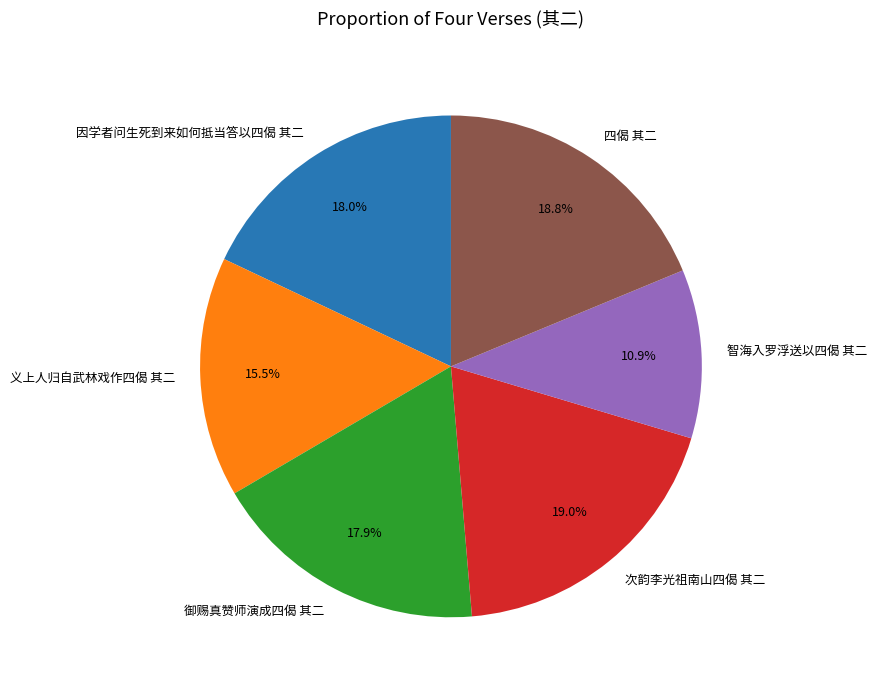

To the nearest percent, what portion does 四偈 其二 represent?

19%